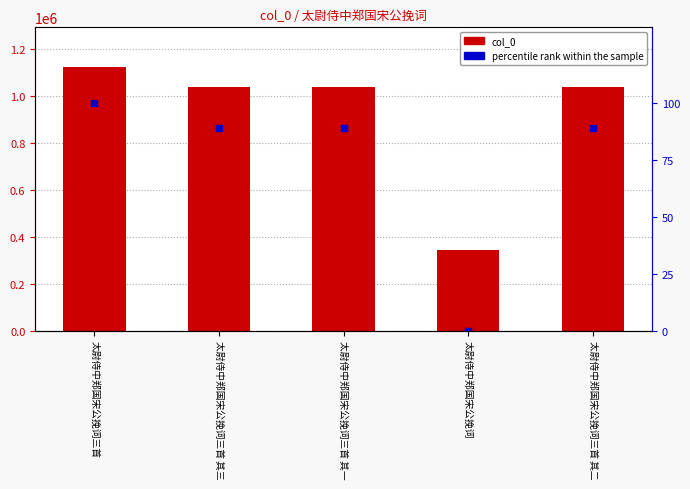

What is the difference between the second highest and minimum values in the percentile rank within the sample series?

89.1